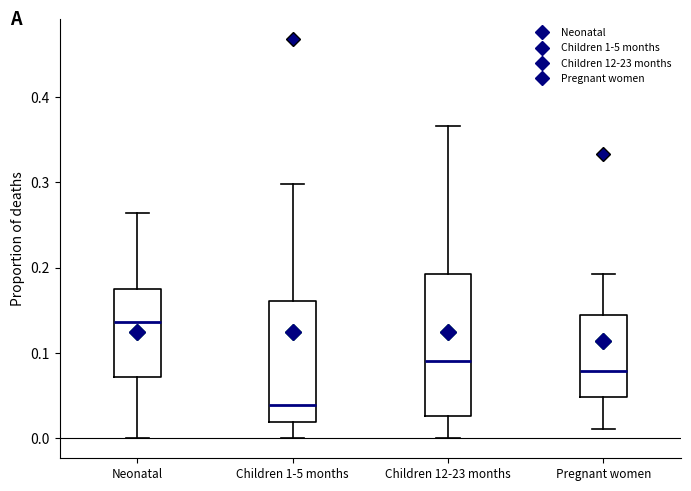

Reading left to right, transcribe this box plot: for each box, give where its median line is, the range the box spans, and where its two whiskers end, as read against the y-axis. The values are not printed on the chart, so give them approximately, as read against the axis.

Neonatal: median 0.14, box 0.07 to 0.17, whiskers 0.00 to 0.26
Children 1-5 months: median 0.04, box 0.02 to 0.16, whiskers 0.00 to 0.30
Children 12-23 months: median 0.09, box 0.03 to 0.19, whiskers 0.00 to 0.37
Pregnant women: median 0.08, box 0.05 to 0.14, whiskers 0.01 to 0.19